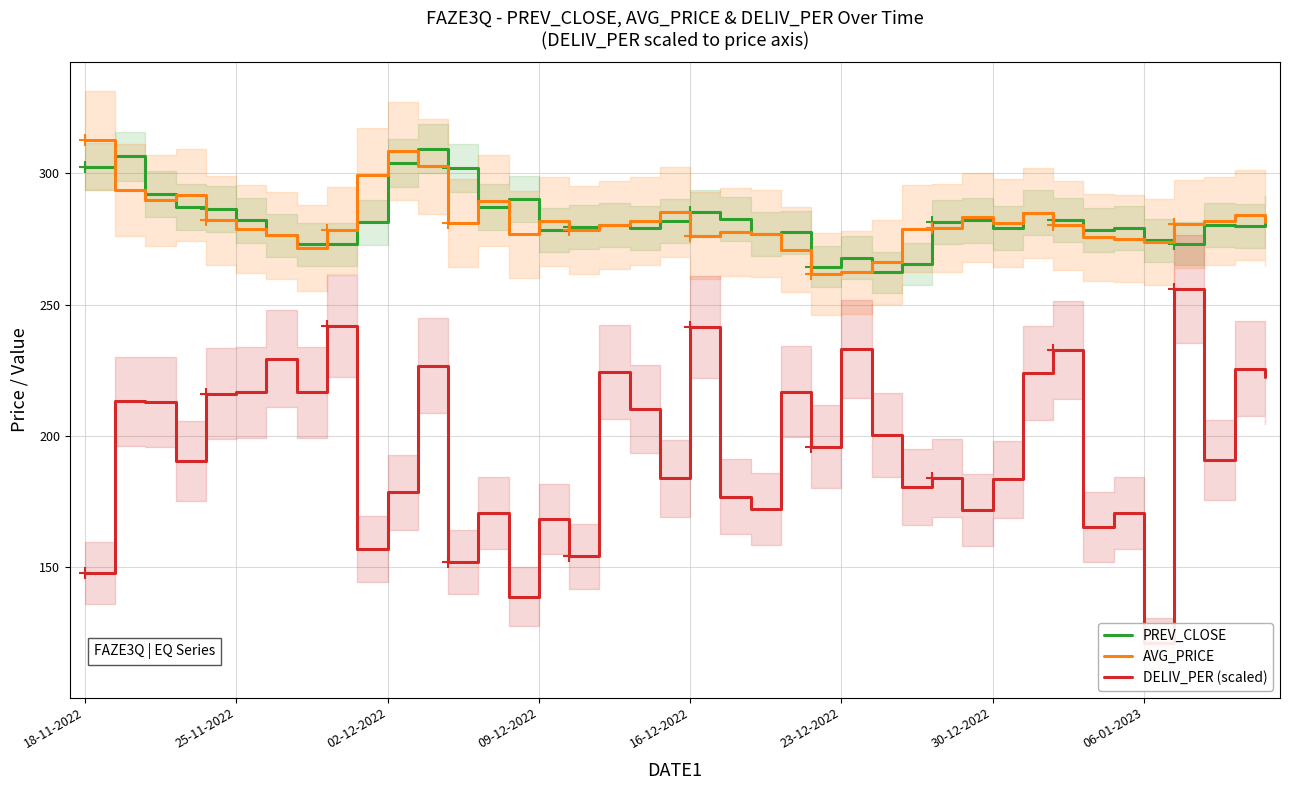

True or false: AVG_PRICE and DELIV_PER (scaled) cross at least once.

False